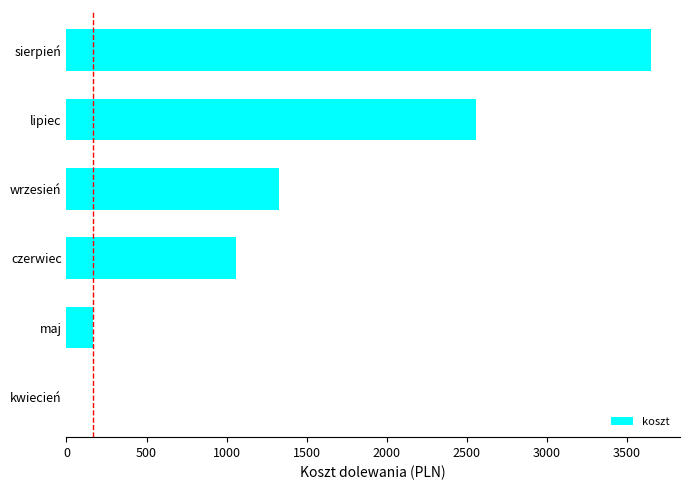

How many values exceed 1326?

3